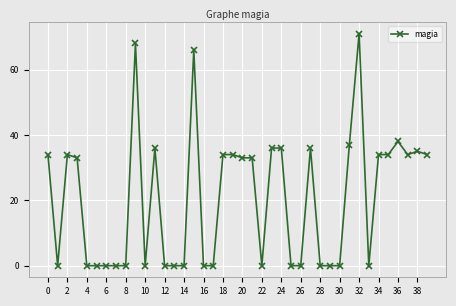

What is the difference between the second highest and second lowest values?

68